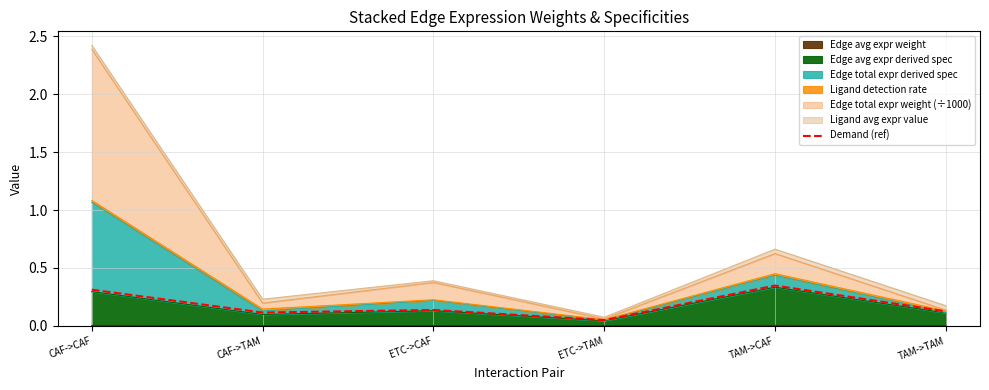

What is the label of the 5th point from the right?

CAF->TAM